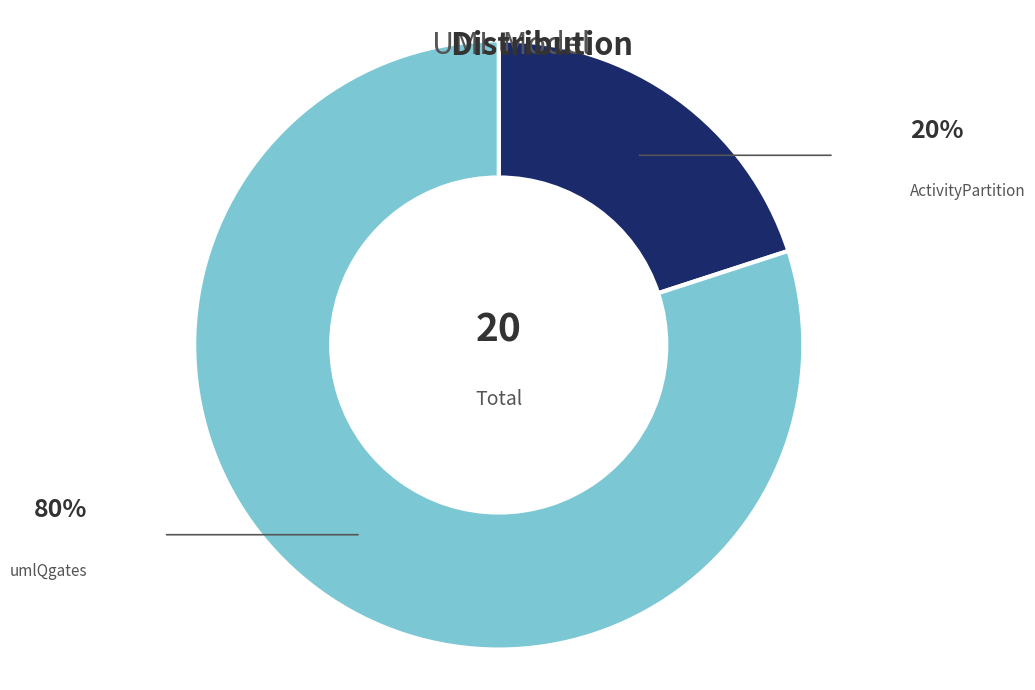

Count the number of slices in the pie.

2